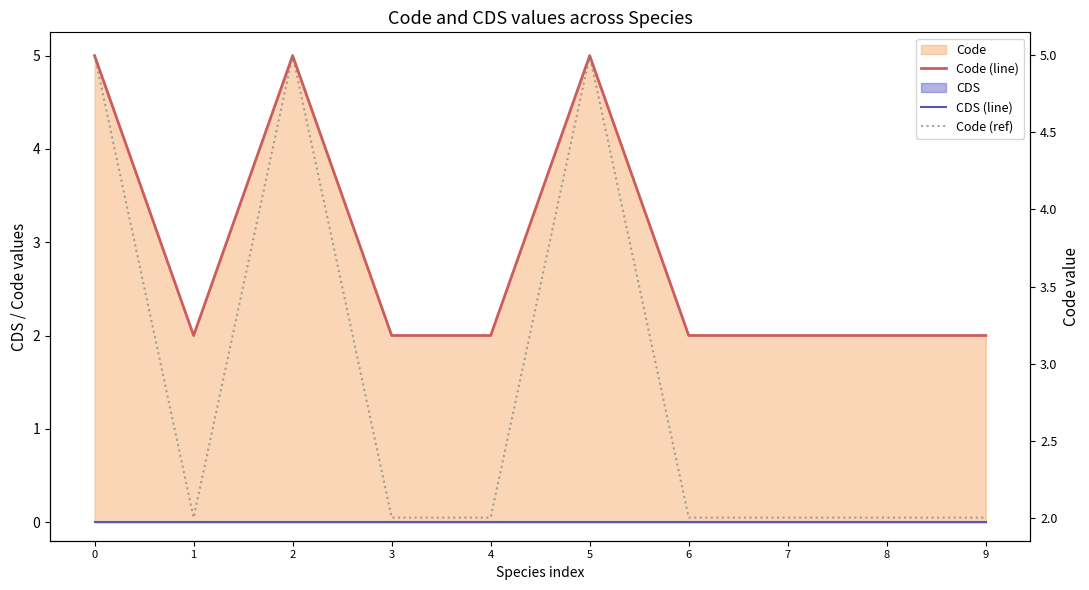

Rank the series by their maximum value, from highest to lowest.

Code (line), Code (ref), CDS (line)